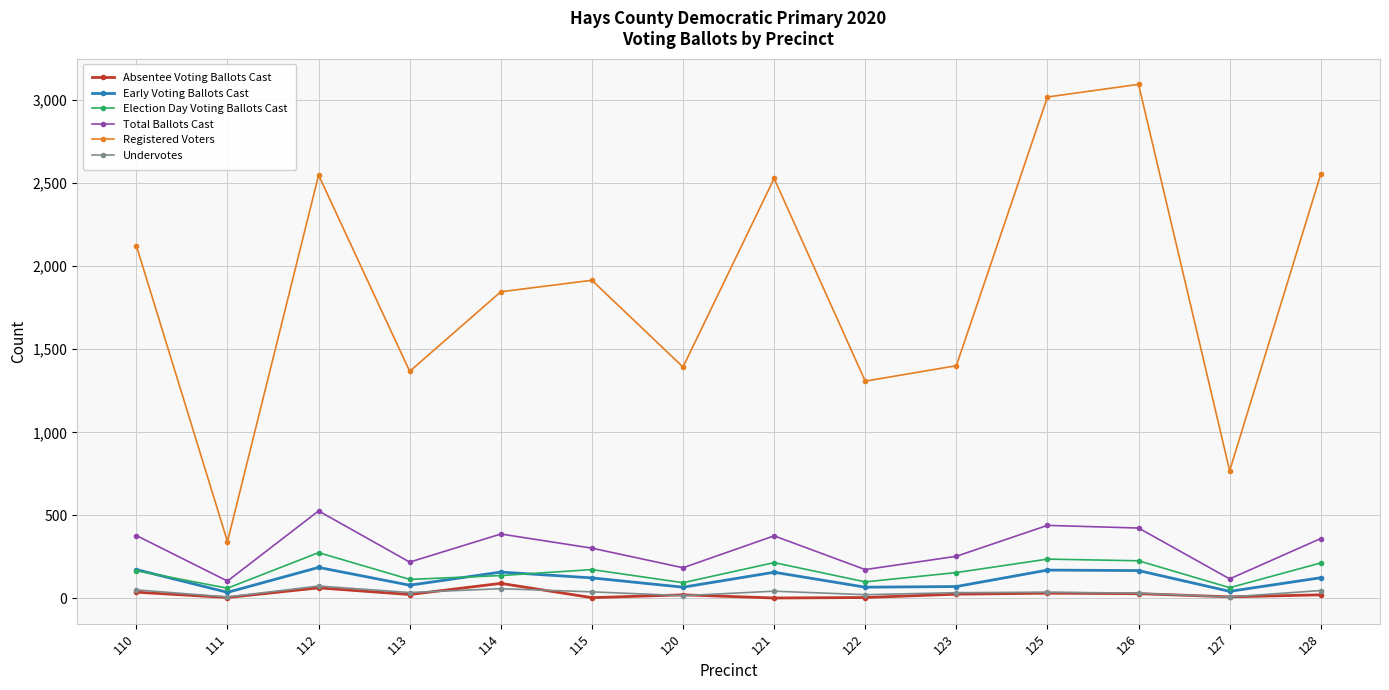

What is the sum of all Election Day Voting Ballots Cast values?

2242